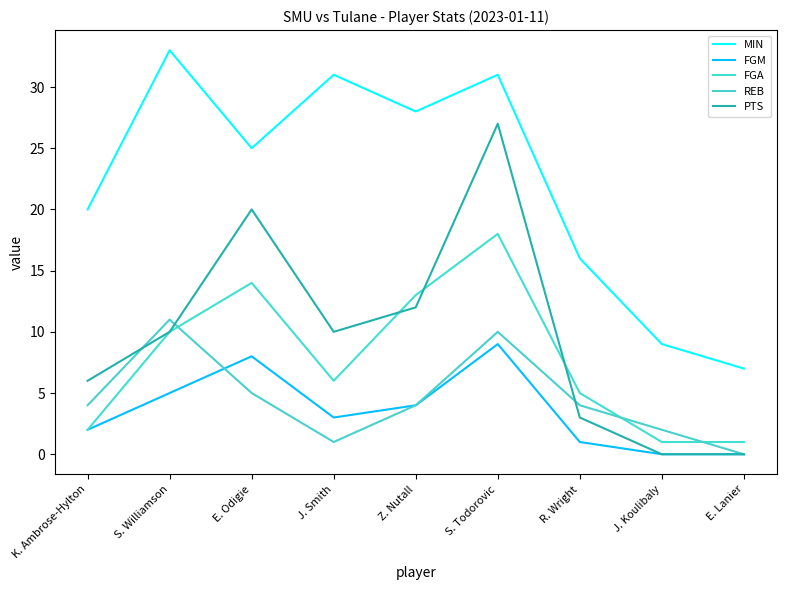

True or false: FGA and PTS cross at least once.

True